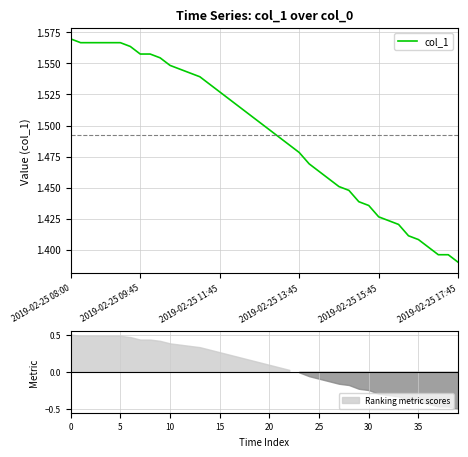

What is the label of the 27th point from the right?

13